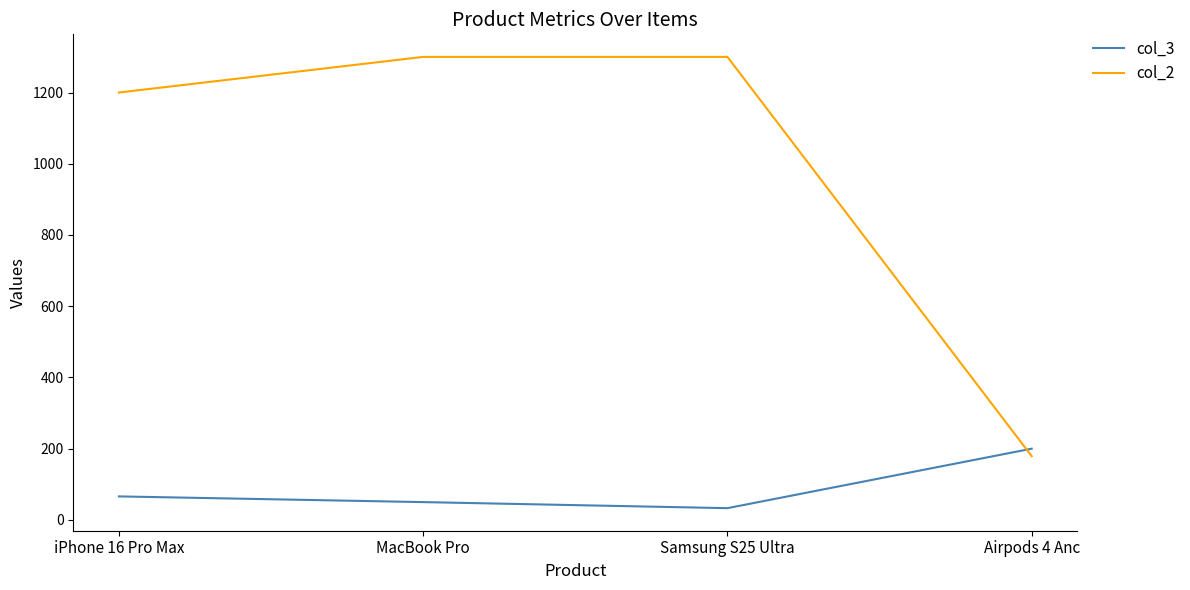

What is the highest value of the col_2 series?

1300